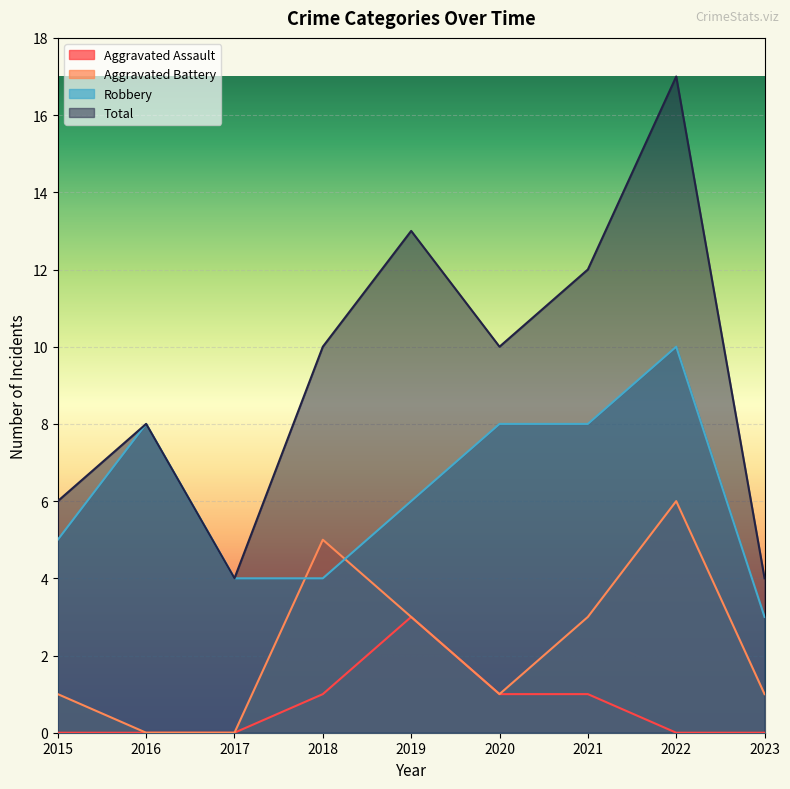

How many values in the Robbery series are below 6?

4